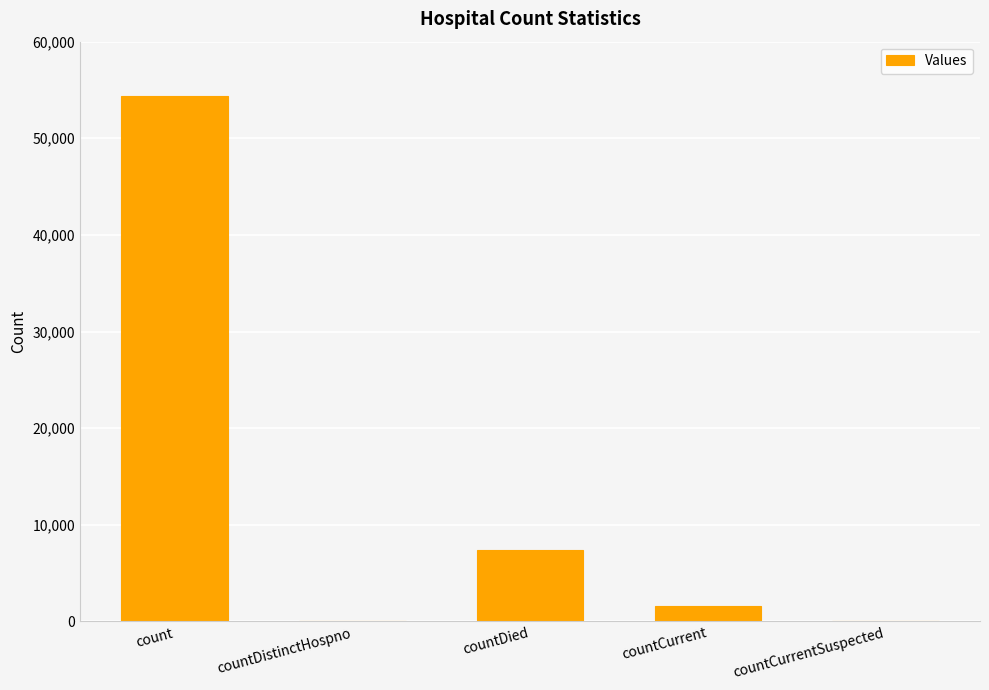

Where is the data nearest to the value 27191?

countDied